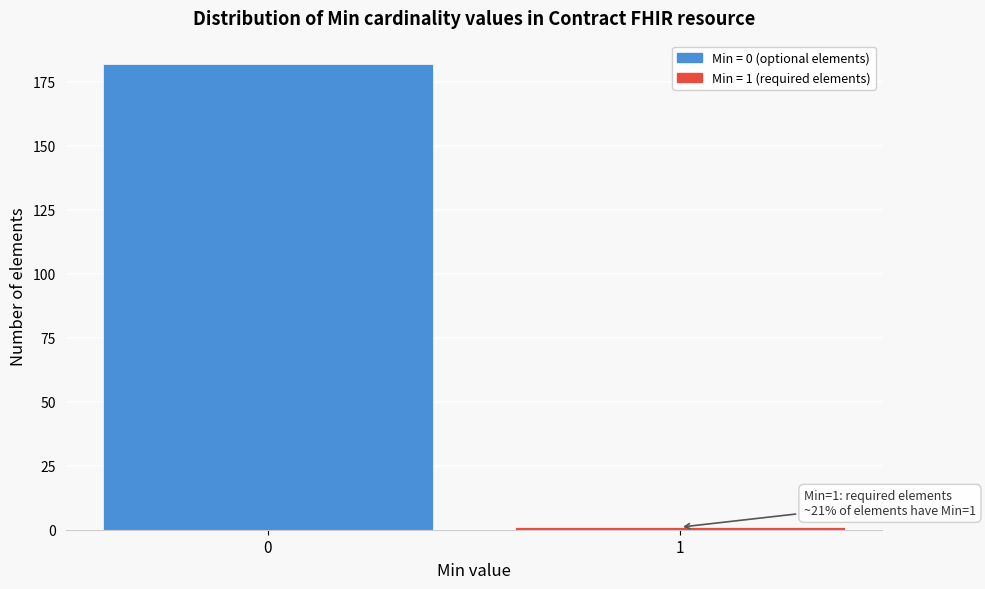

Reading left to right, list all the values displayed in this chart.

0=182	1=1